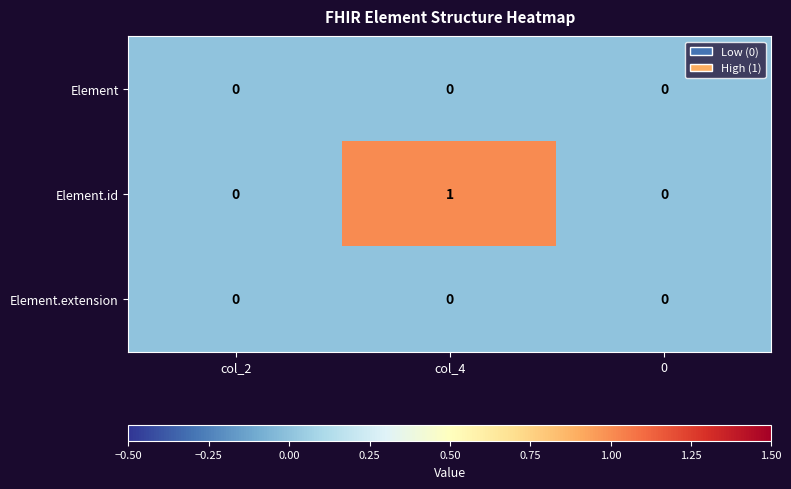

True or false: Element.extension has a value of 0 at 0.

True